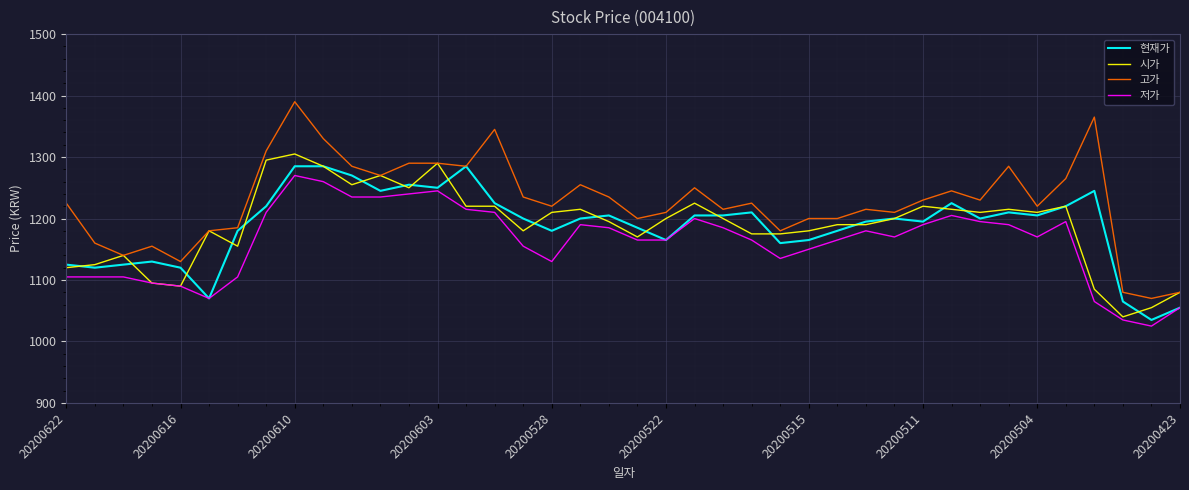

Does the chart have visible grid lines?

Yes